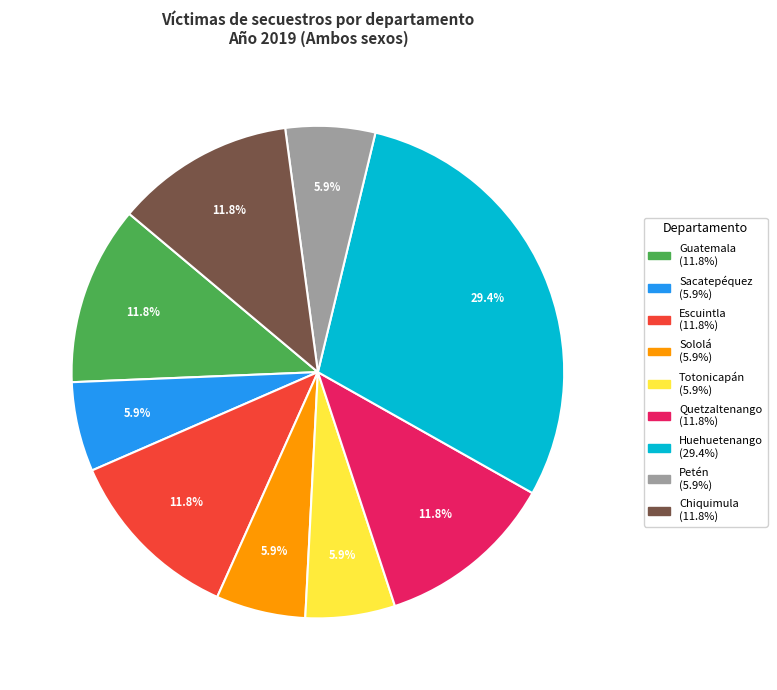

To the nearest percent, what is the combined percentage of Sololá and Guatemala?

18%